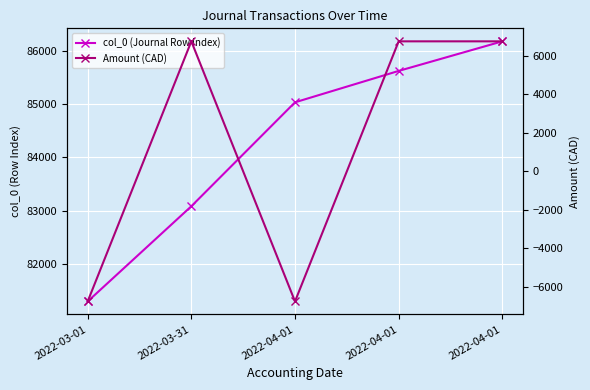

What is the highest value of the Amount (CAD) series?

6763.8